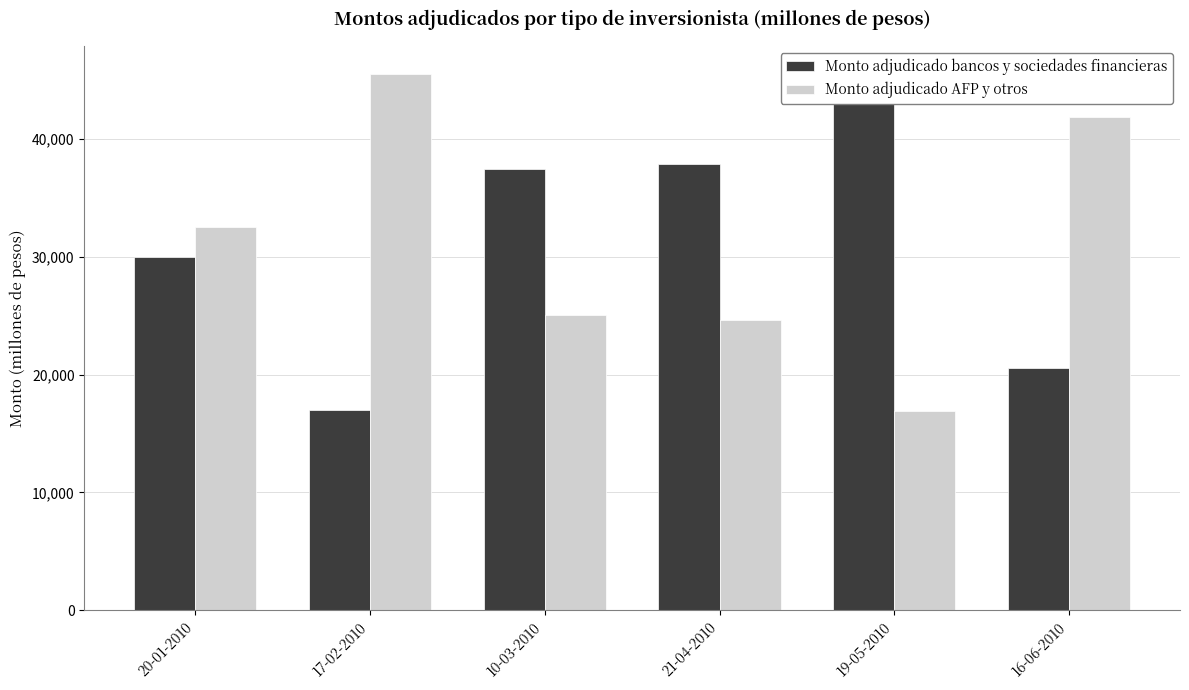

Reading left to right, transcribe all the data shown in this chart.

Monto adjudicado bancos y sociedades financieras: 20-01-2010=30000	17-02-2010=17000	10-03-2010=37450	21-04-2010=37850	19-05-2010=45600	16-06-2010=20600
Monto adjudicado AFP y otros: 20-01-2010=32500	17-02-2010=45500	10-03-2010=25050	21-04-2010=24650	19-05-2010=16900	16-06-2010=41900